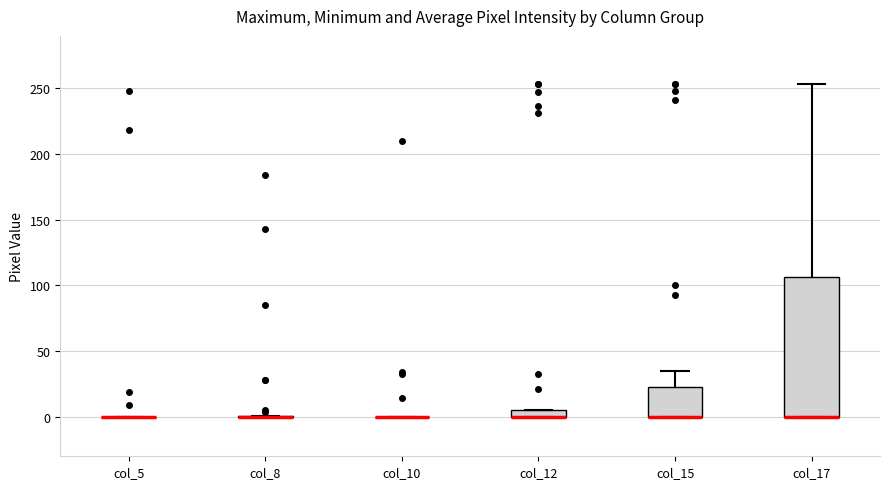

Comparing the boxes themselves (not the whiskers), which one is the tallest?

col_17